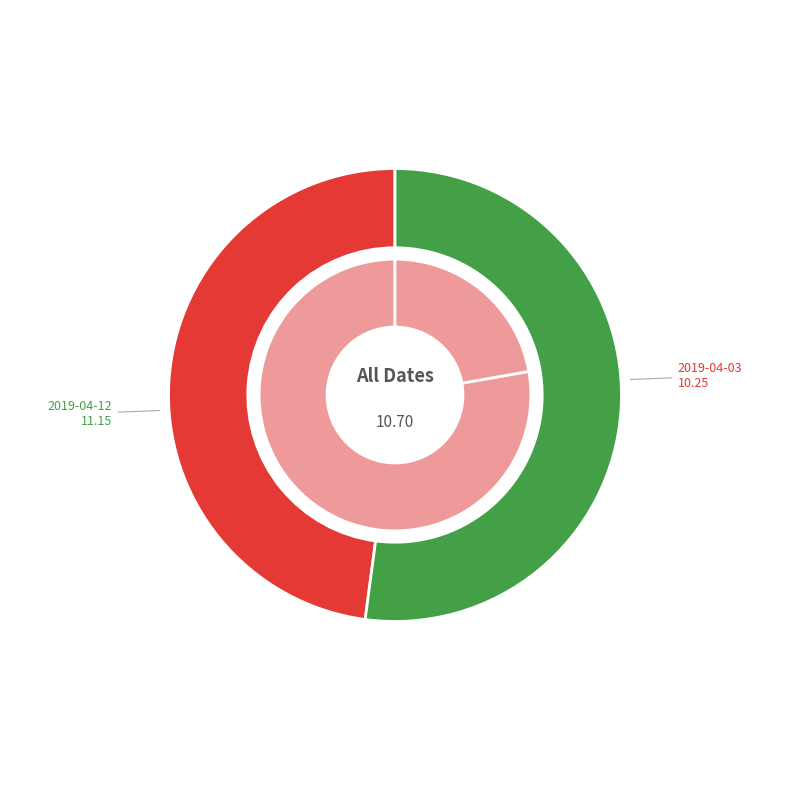

Which slice is the largest?

2019-04-12